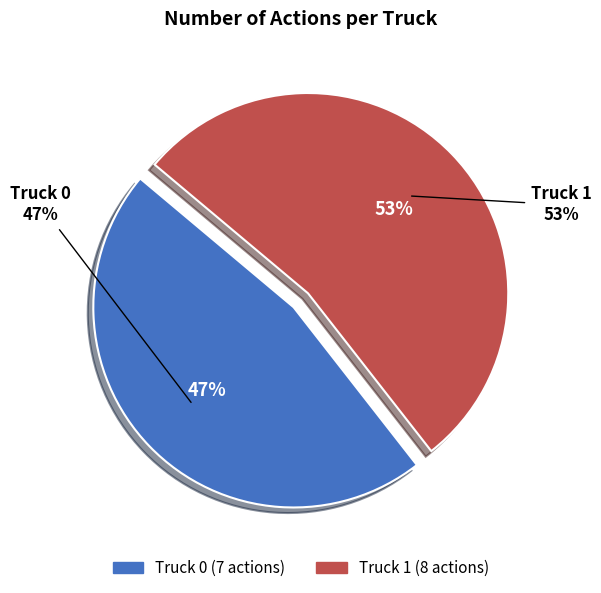

What is the total percentage of Truck 0 and Truck 1?

100.0%